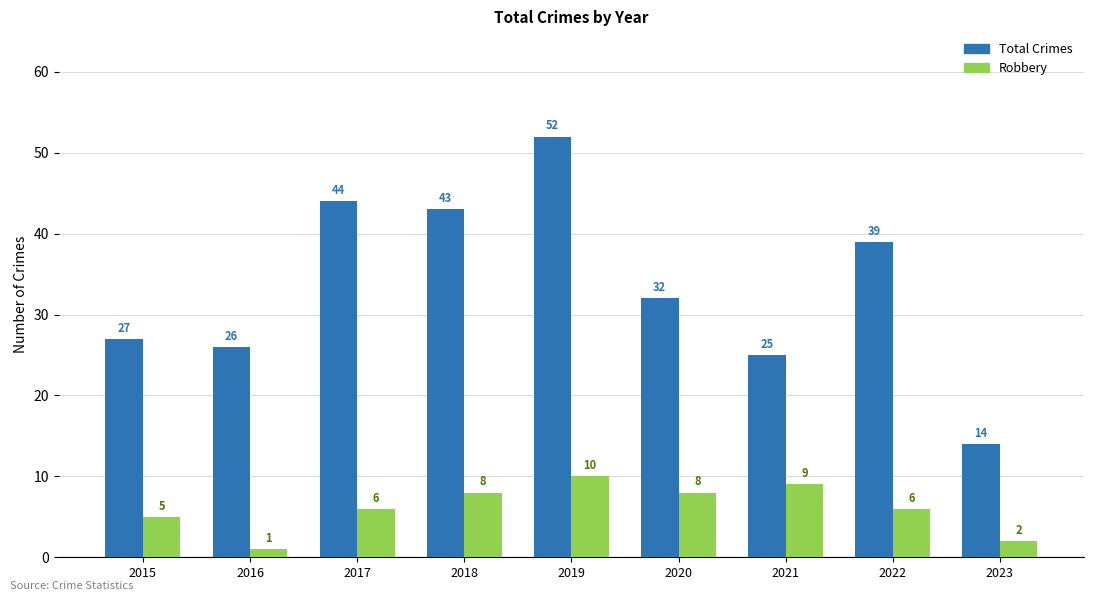

What is the greatest value displayed?

52